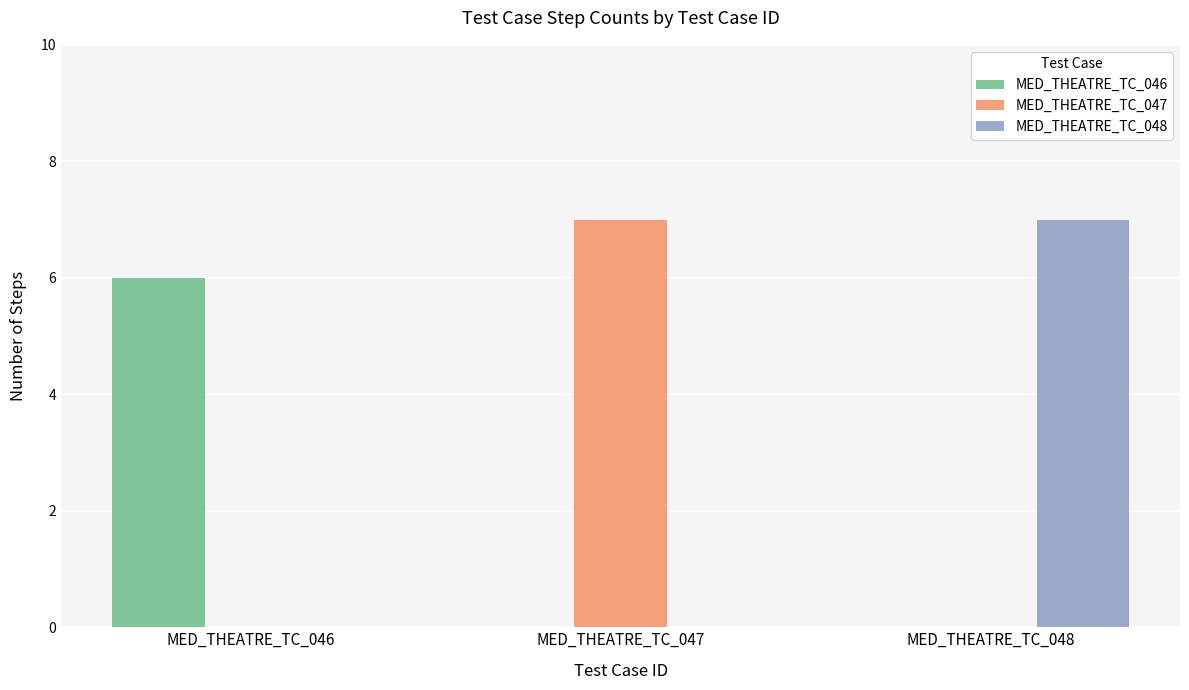

What is the total value across all series at MED_THEATRE_TC_048?

7